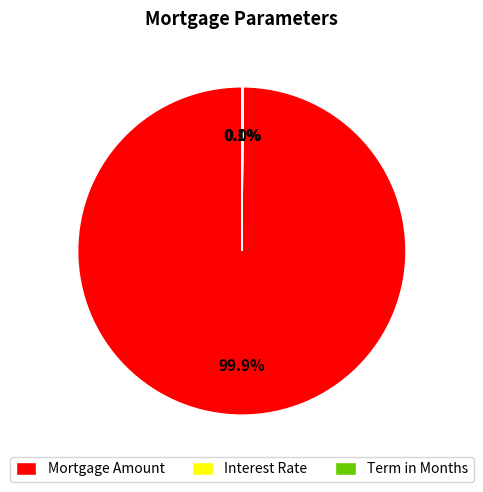

Is it true that Mortgage Amount is 100% of the pie?

True